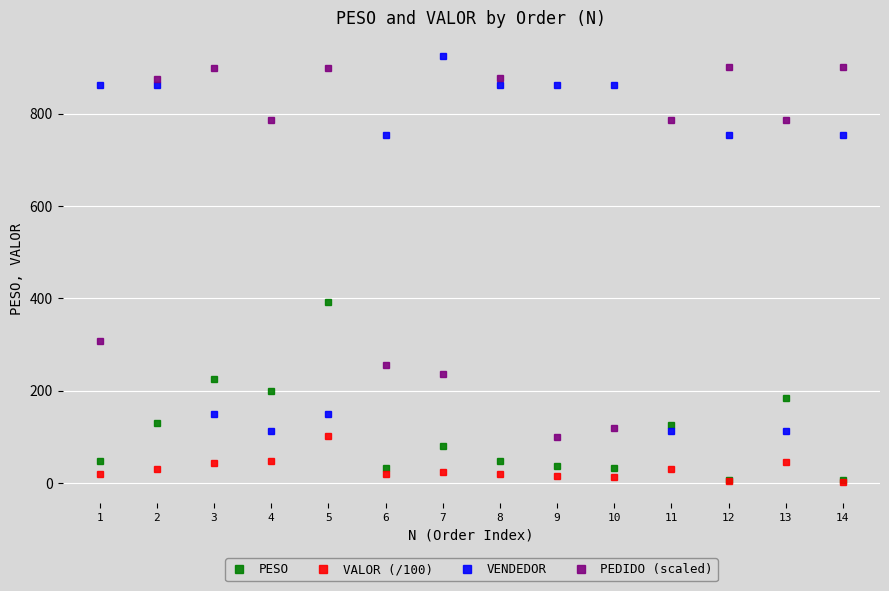

What is the smallest value displayed?

3.1